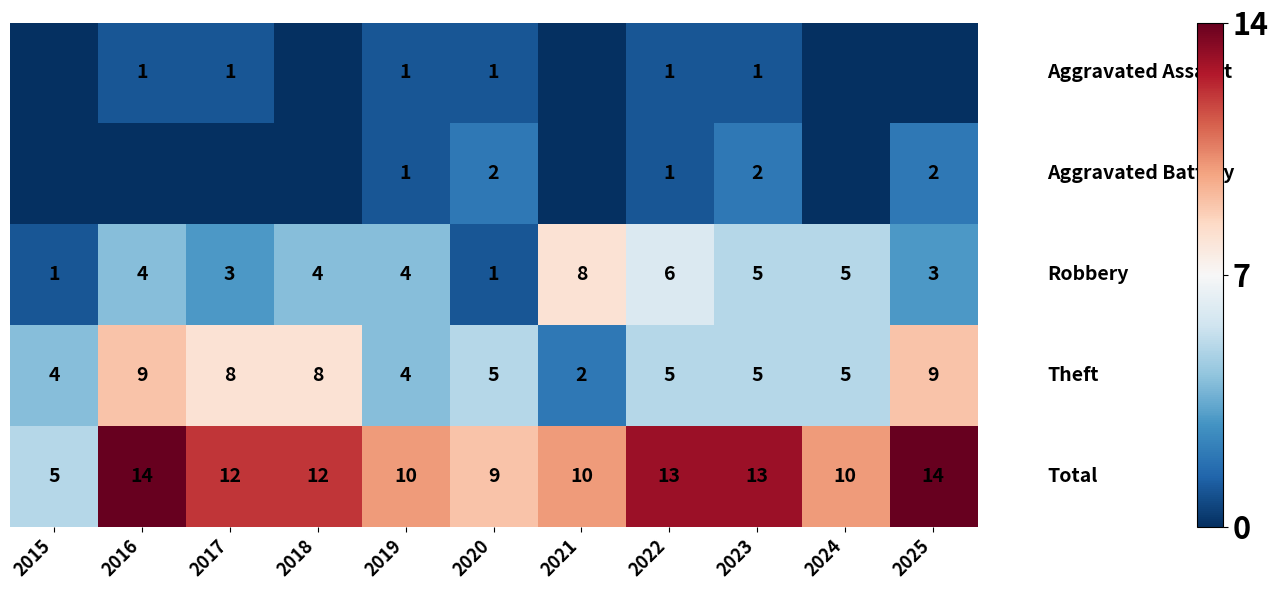

How many distinct data groups are displayed?

5